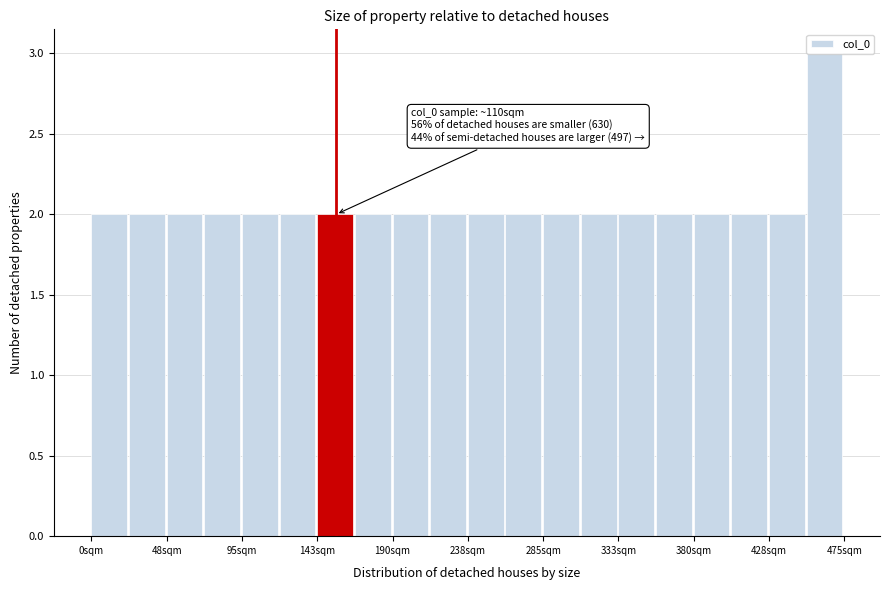

Which range on the x-axis has the tallest bar?

450 to 475